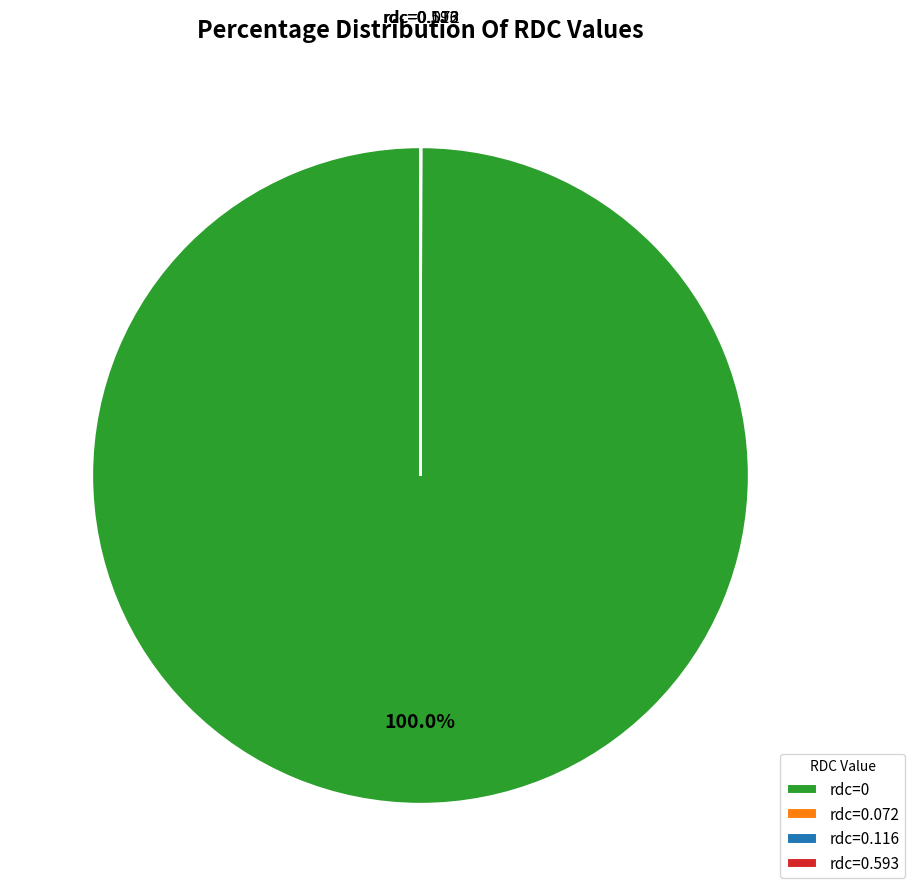

What is the largest slice in the pie chart?

rdc=0